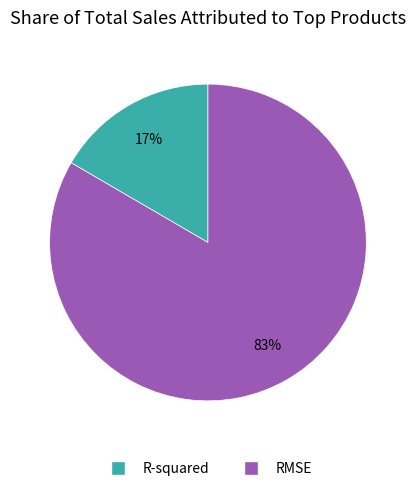

Which category has the smallest portion of the pie?

R-squared